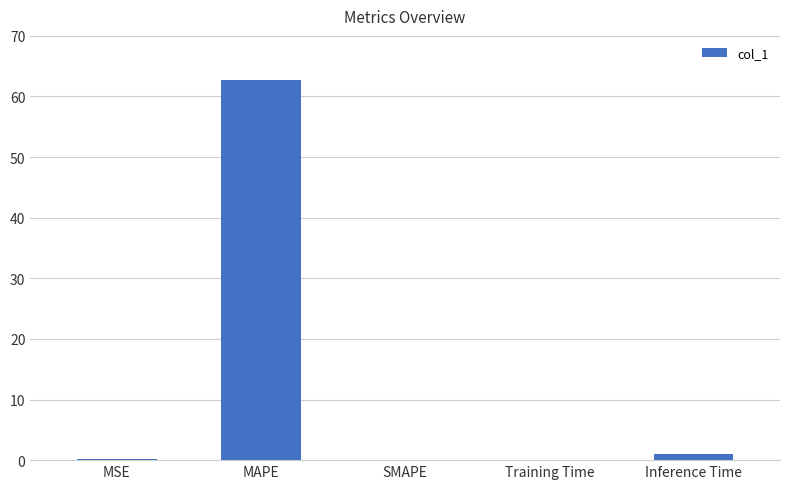

What is the greatest value displayed?

62.8